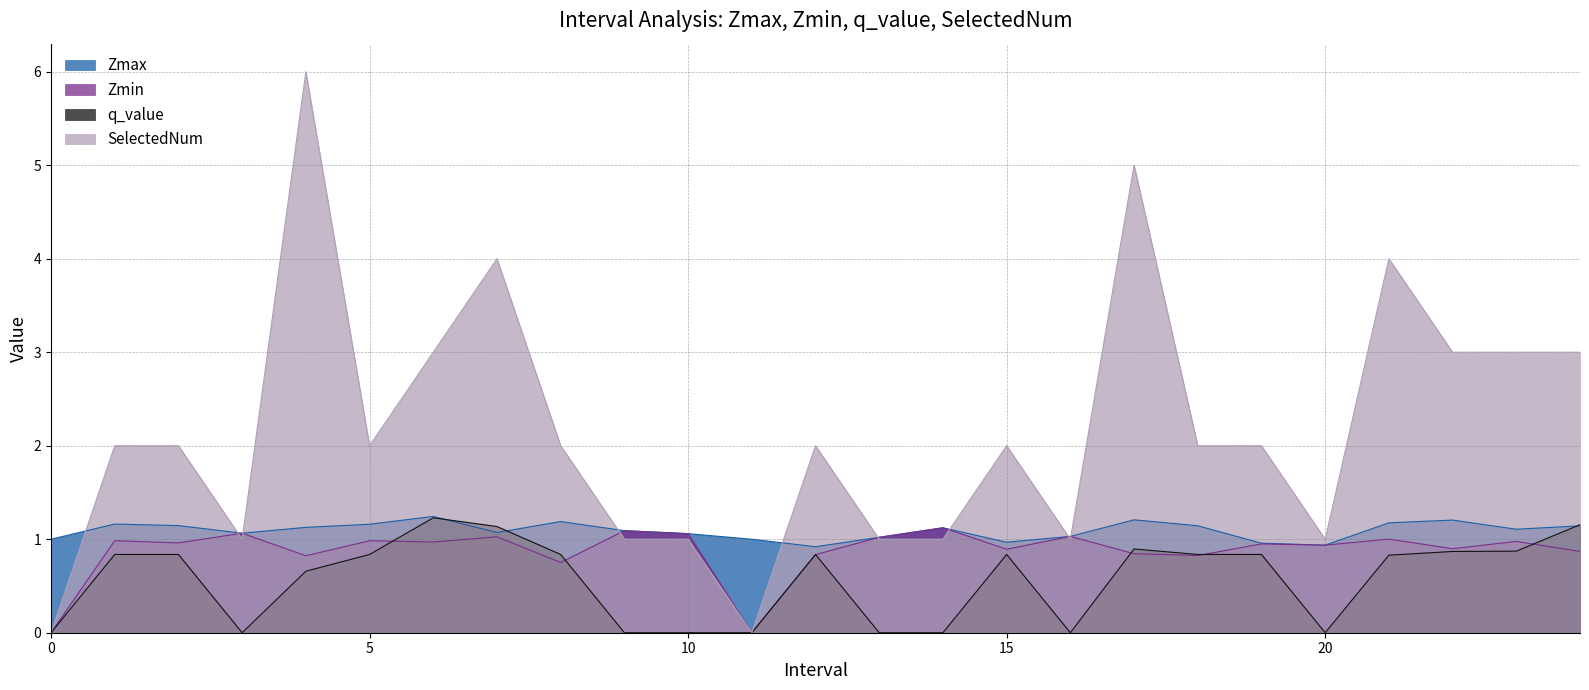

At how many categories does at least one series exceed 1?

22